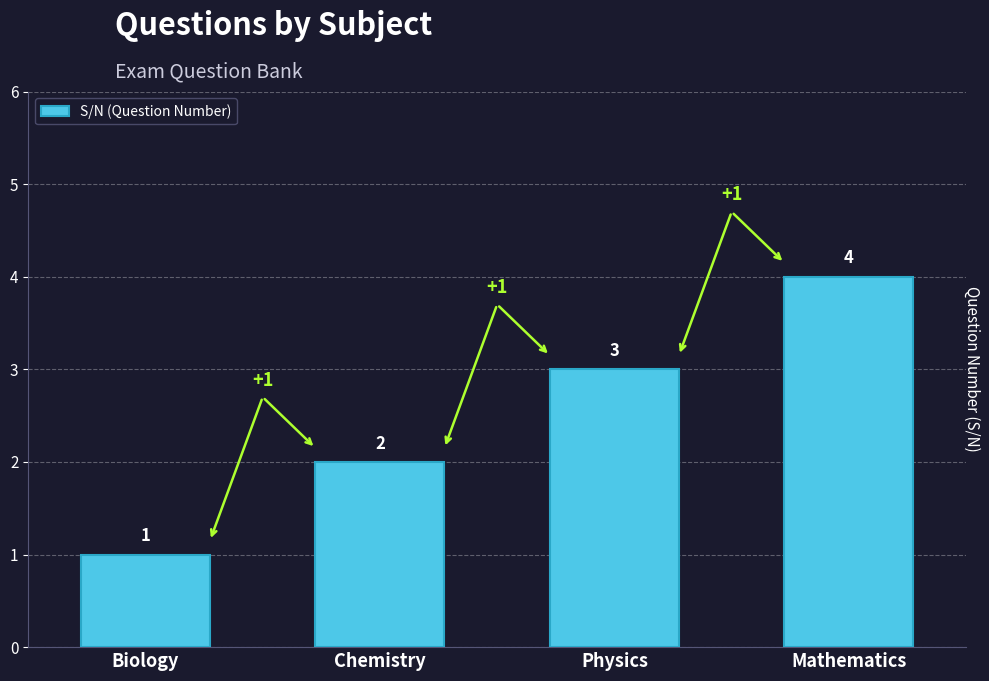

What is the label of the 4th bar from the left?

Mathematics